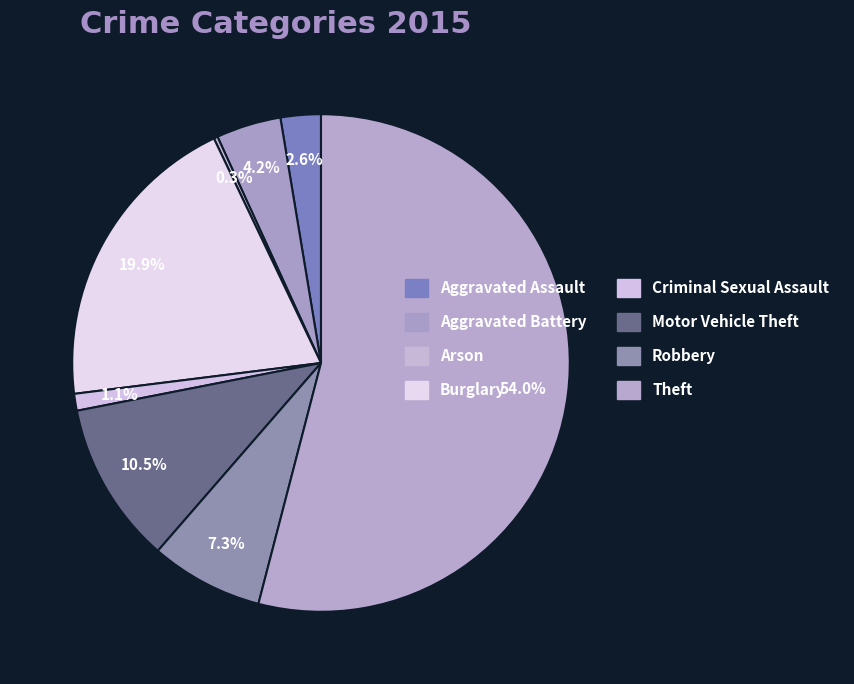

Which slice is the smallest?

Arson